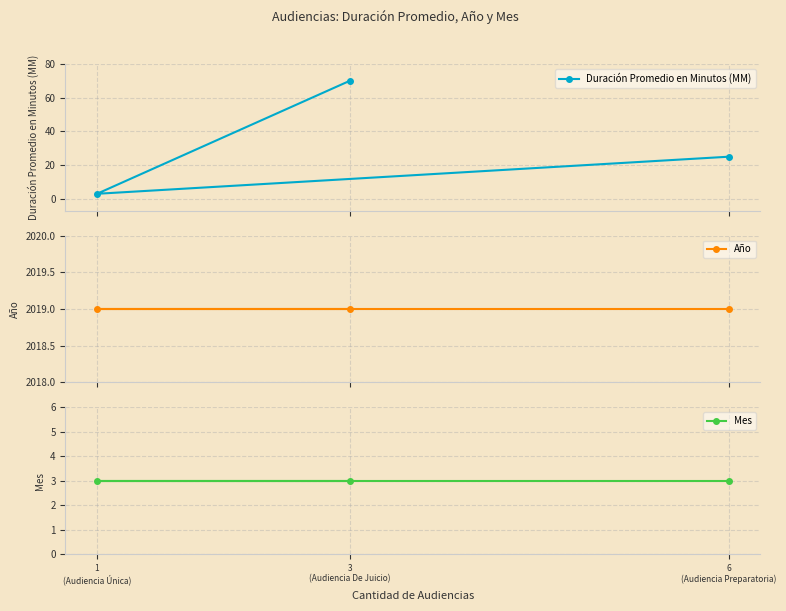

What is the difference between the highest and lowest values at 1
(Audiencia Única)?

2016